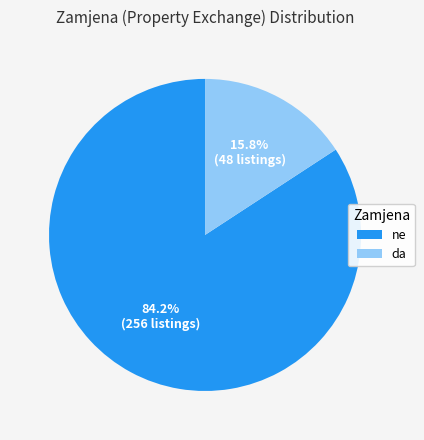

Is it true that ne is 76% of the pie?

False